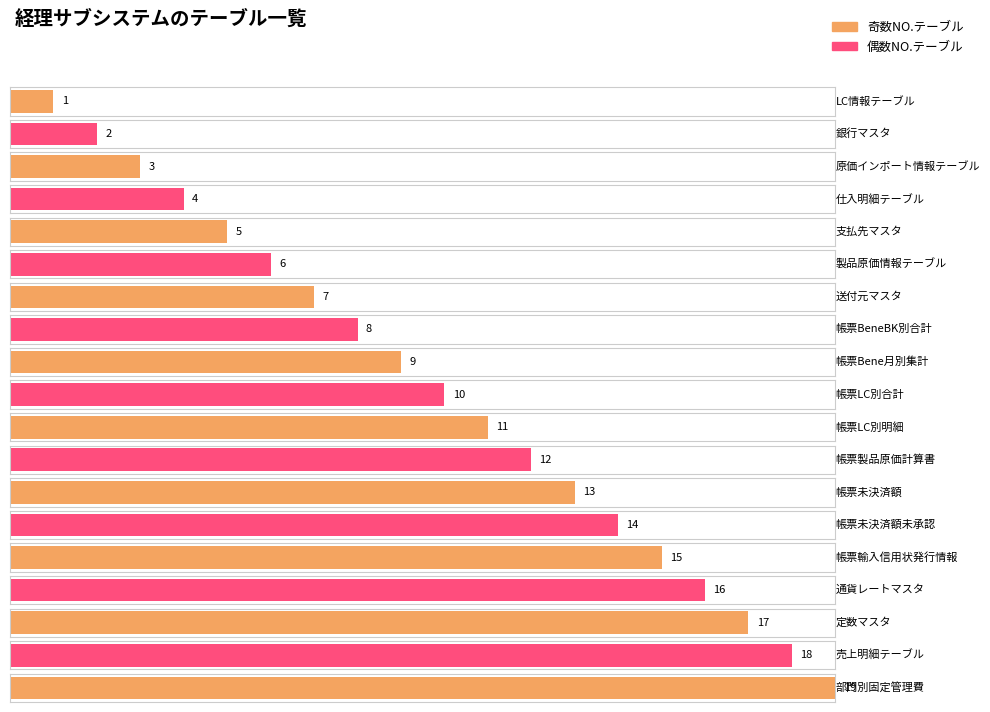

List the labels in order of value, smallest first.

LC情報テーブル, 銀行マスタ, 原価インポート情報テーブル, 仕入明細テーブル, 支払先マスタ, 製品原価情報テーブル, 送付元マスタ, 帳票BeneBK別合計, 帳票Bene月別集計, 帳票LC別合計, 帳票LC別明細, 帳票製品原価計算書, 帳票未決済額, 帳票未決済額未承認, 帳票輸入信用状発行情報, 通貨レートマスタ, 定数マスタ, 売上明細テーブル, 部門別固定管理費